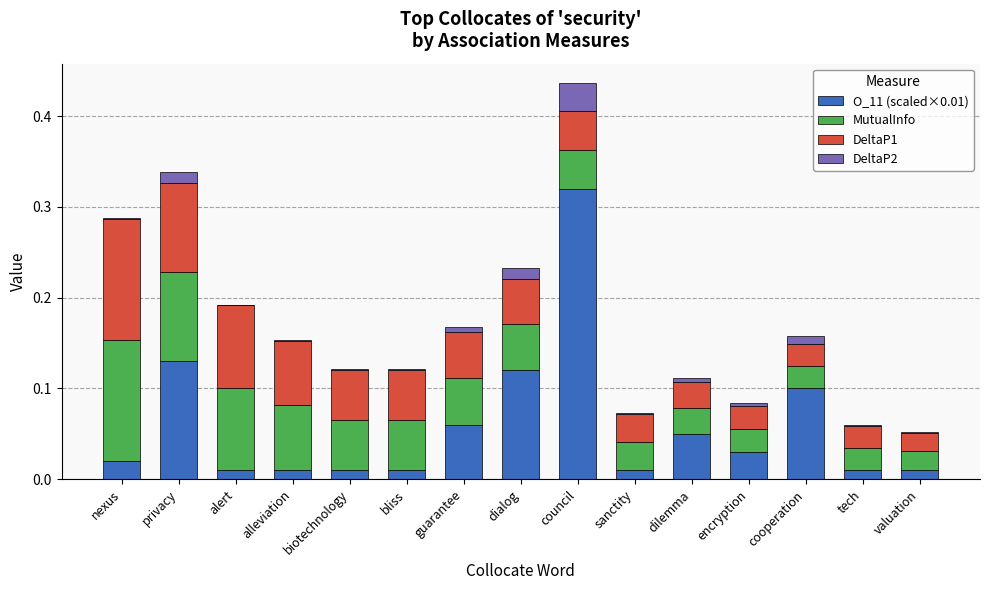

Which category has the highest value in the O_11 (scaled×0.01) series?

council